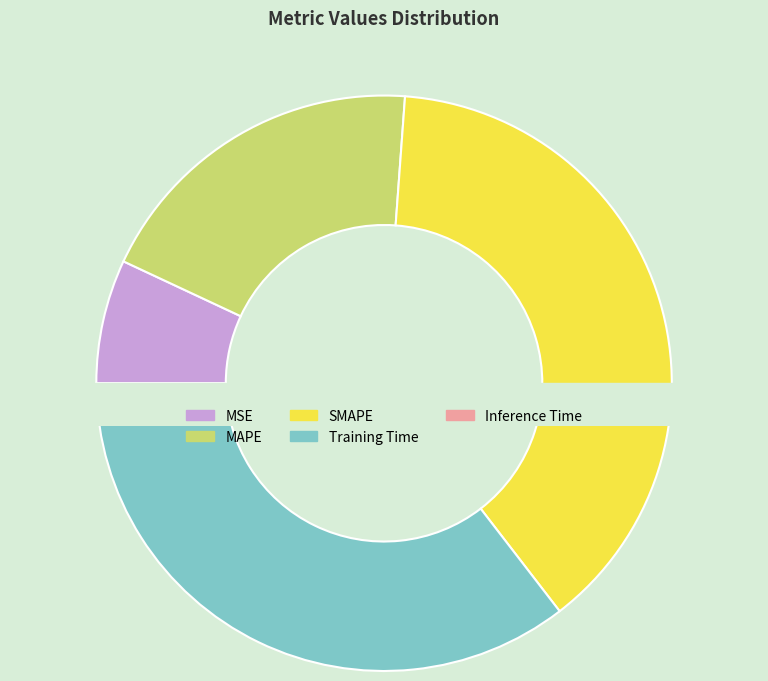

To the nearest percent, what is the difference between the MAPE and Inference Time slice percentages?

19%